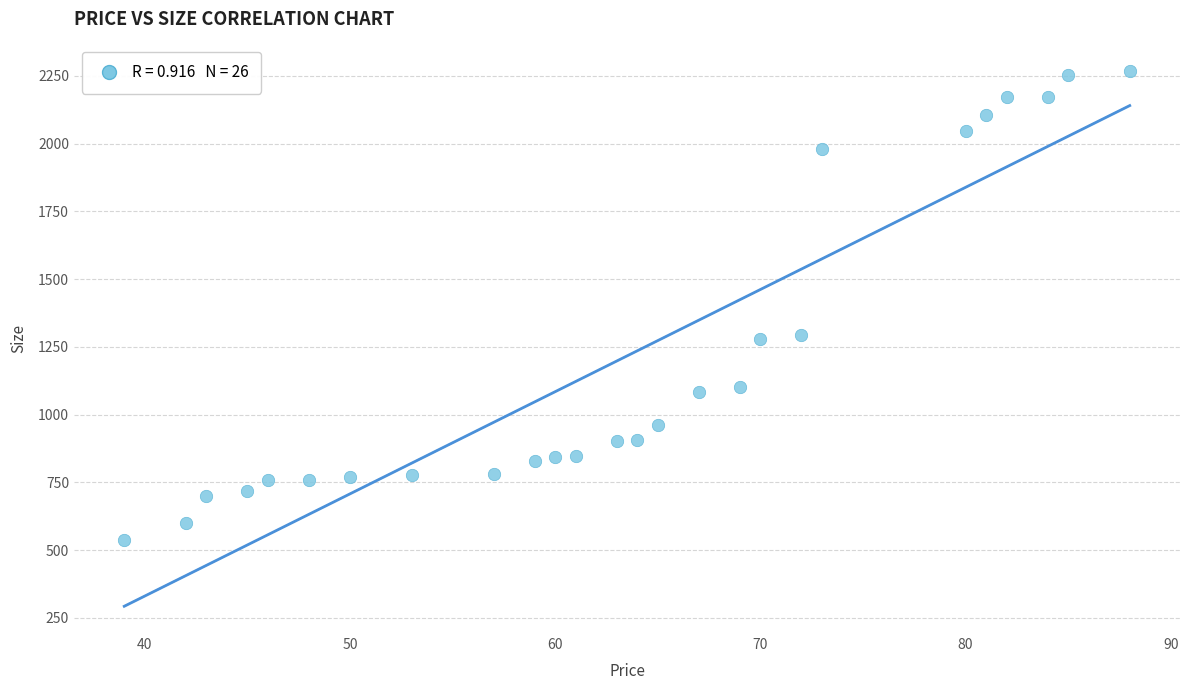

What is the range of Y values (max minus min)?

1728